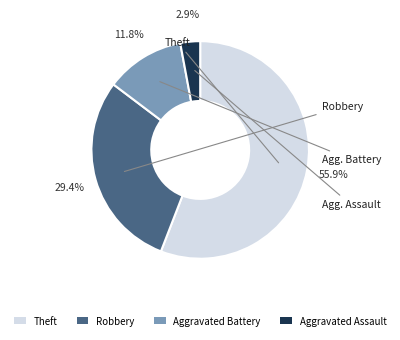

Count the number of slices in the pie.

4